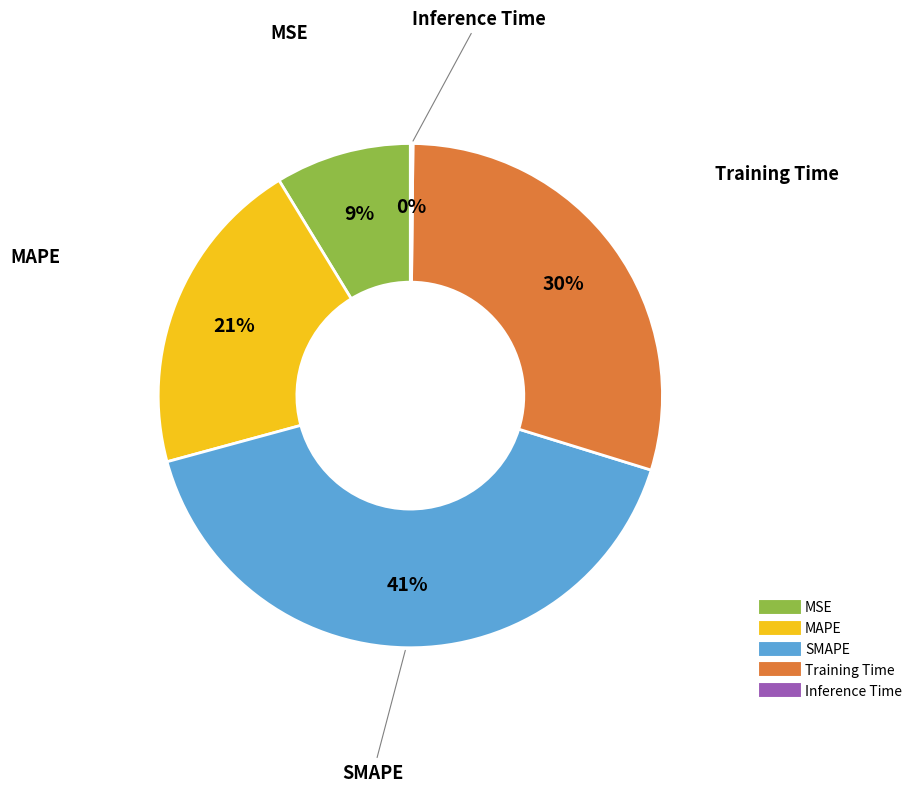

What is the largest slice in the pie chart?

SMAPE